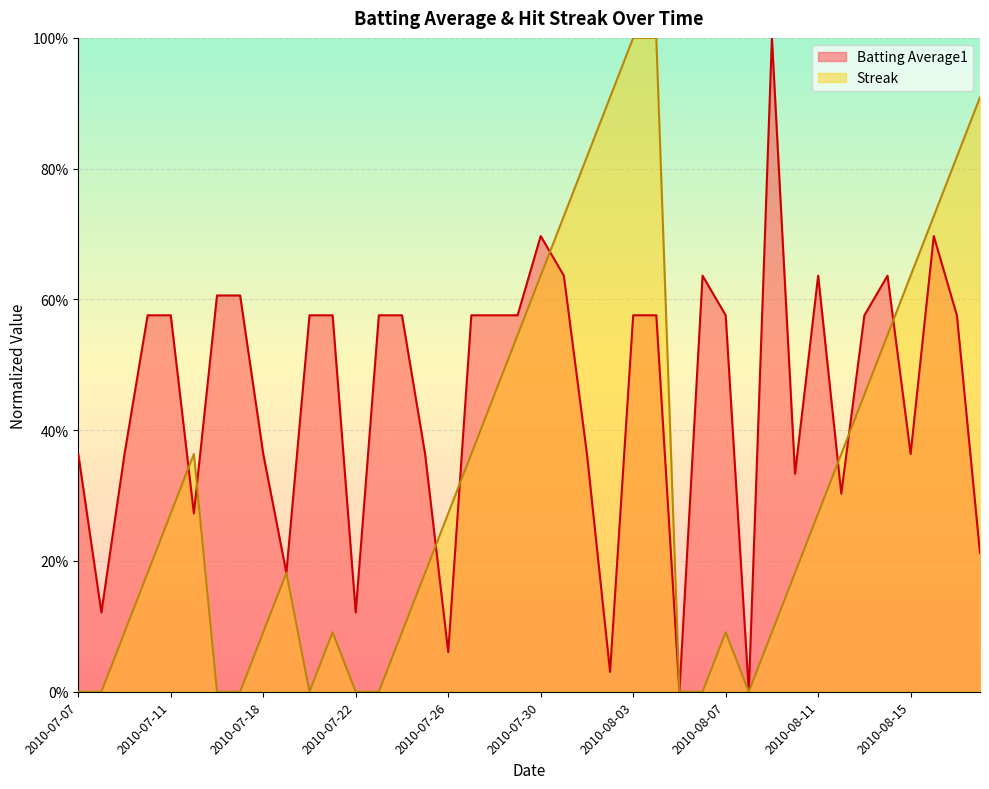

What is the total value across all series at 2010-08-01?

1.2